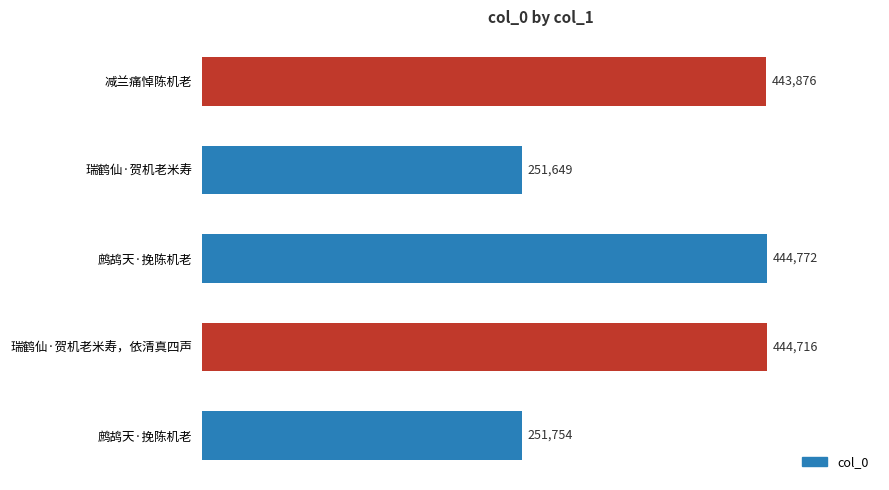

How many values are below 443876?

2